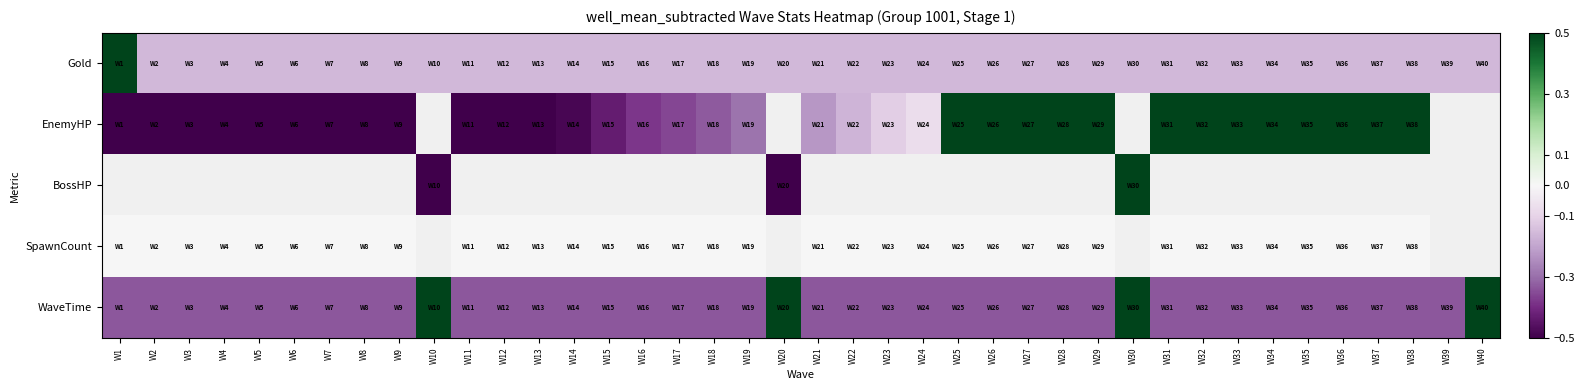

Read the WaveTime value at W17.

-0.3